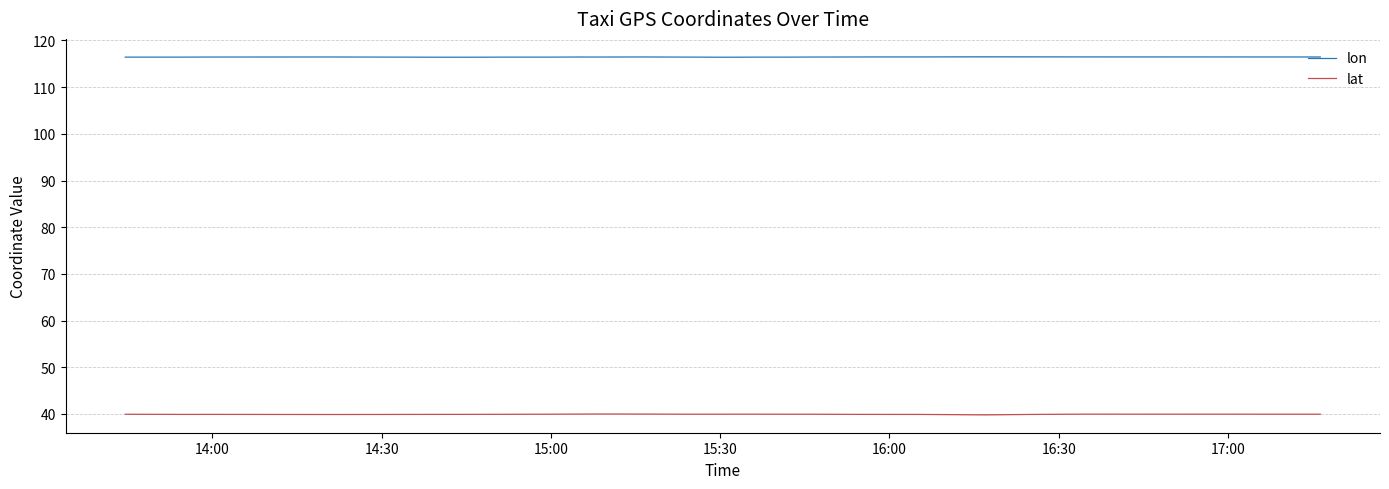

Reading right to left, extract all data points from this chart.

lon: 116.5	116.5	116.5	116.5	116.5	116.5	116.5	116.5	116.5	116.5	116.5	116.4	116.4	116.4	116.4	116.4	116.4	116.4	116.4	116.4	116.4	116.4	116.5	116.5	116.5	116.5	116.5	116.4	116.4	116.4	116.4	116.4	116.4	116.5	116.5	116.5	116.4	116.4	116.4	116.4
lat: 40.0	40.0	39.9	39.8	39.9	39.9	39.9	39.9	39.9	39.9	39.9	39.9	39.9	39.9	40.0	40.0	40.0	40.0	39.9	39.9	40.0	40.0	40.0	40.0	40.0	40.0	40.0	39.9	39.9	39.9	39.9	39.9	39.9	39.9	39.9	39.9	39.9	39.9	39.9	39.9